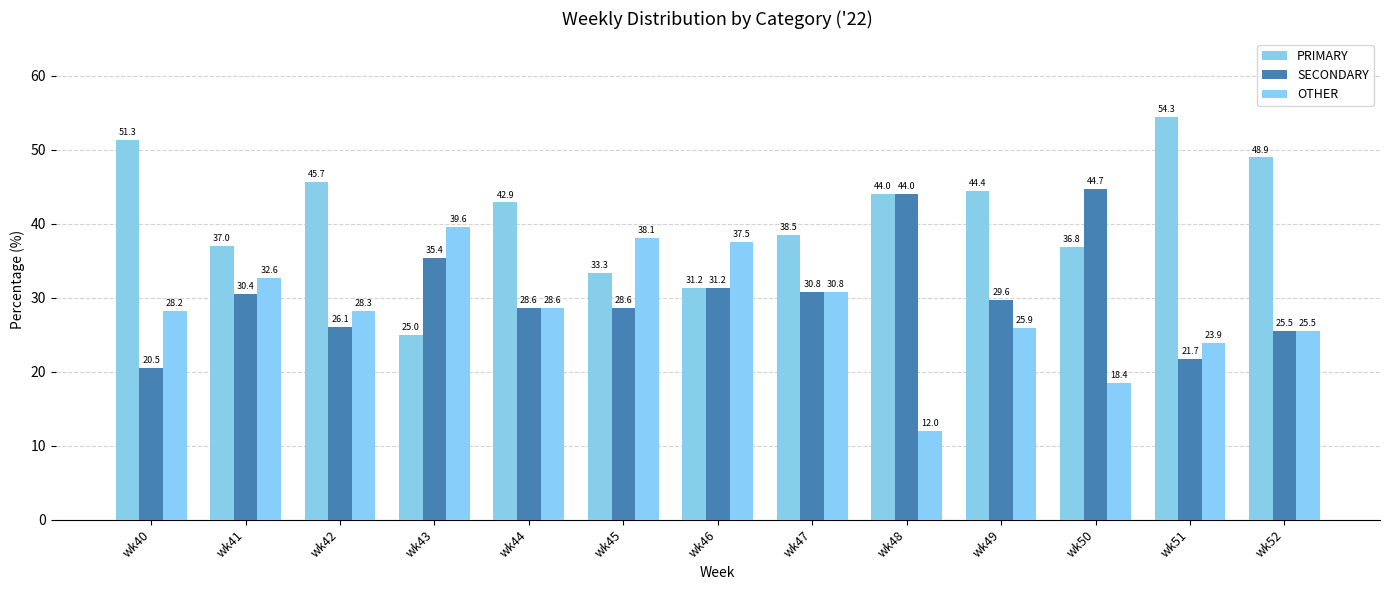

Reading left to right, extract all data points from this chart.

PRIMARY: wk40=51.3	wk41=37.0	wk42=45.7	wk43=25.0	wk44=42.9	wk45=33.3	wk46=31.2	wk47=38.5	wk48=44.0	wk49=44.4	wk50=36.8	wk51=54.3	wk52=48.9
SECONDARY: wk40=20.5	wk41=30.4	wk42=26.1	wk43=35.4	wk44=28.6	wk45=28.6	wk46=31.2	wk47=30.8	wk48=44.0	wk49=29.6	wk50=44.7	wk51=21.7	wk52=25.5
OTHER: wk40=28.2	wk41=32.6	wk42=28.3	wk43=39.6	wk44=28.6	wk45=38.1	wk46=37.5	wk47=30.8	wk48=12.0	wk49=25.9	wk50=18.4	wk51=23.9	wk52=25.5